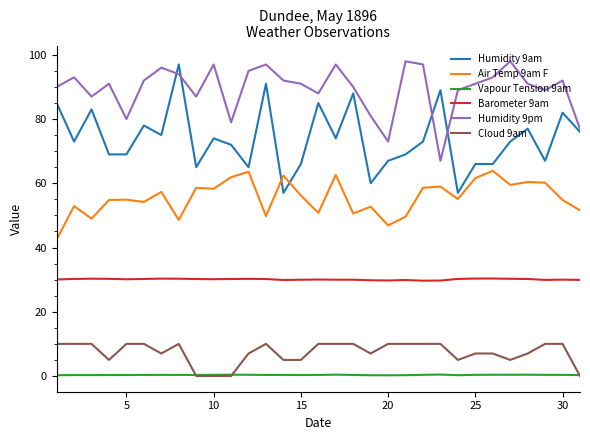

What is the maximum value for Air Temp 9am F?

63.9